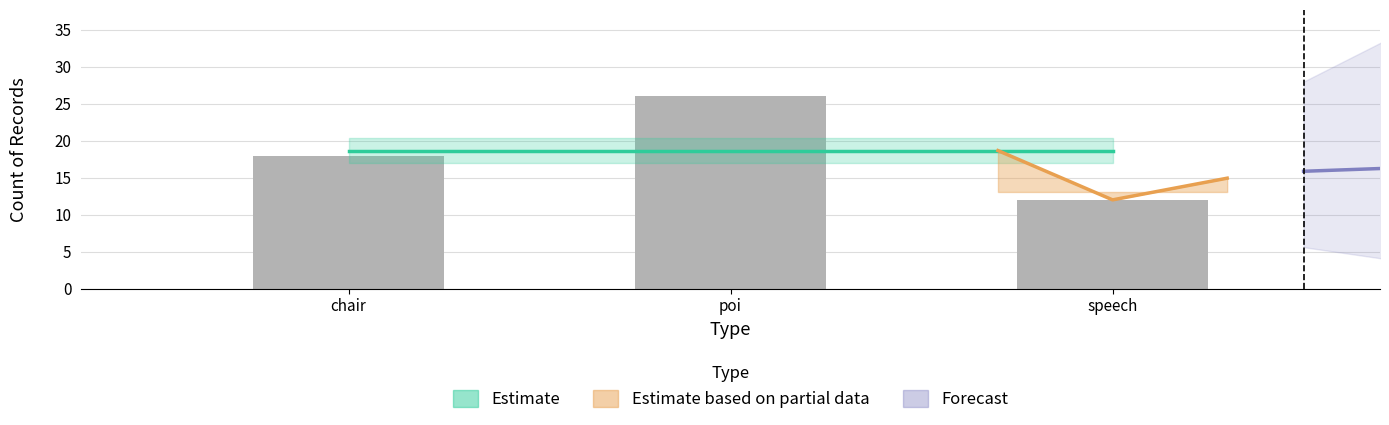

The count series shows 19.8 at poi. True or false?

False